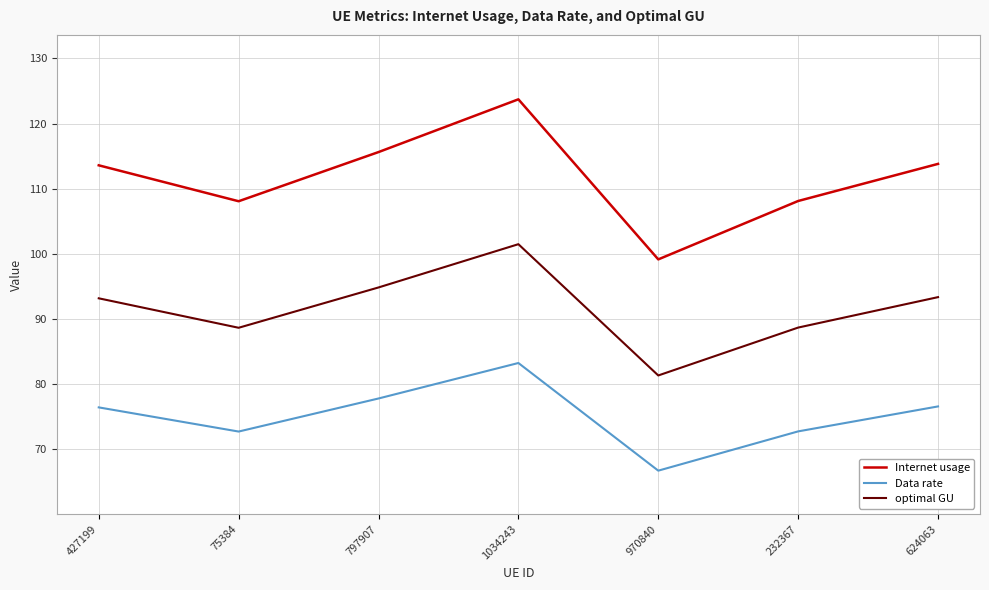

How many lines are shown in the chart?

3